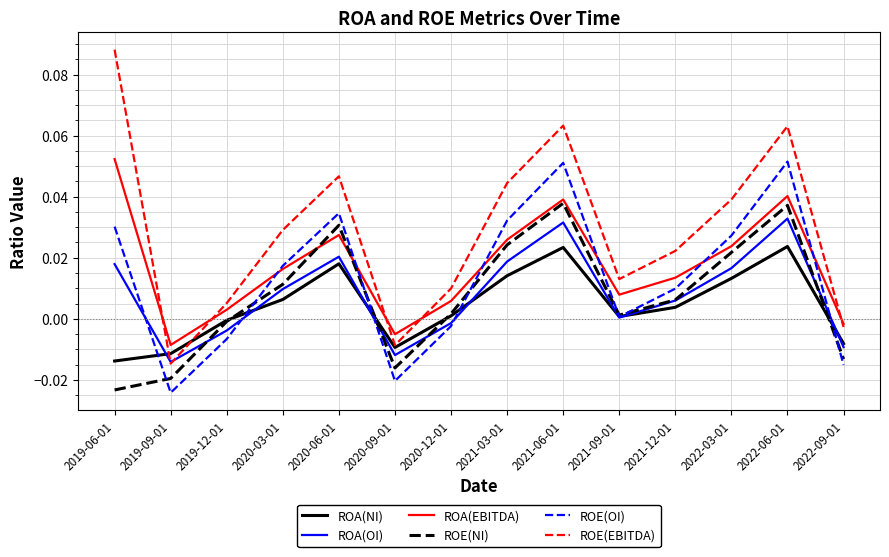

Which label corresponds to the largest value in the chart?

2019-06-01